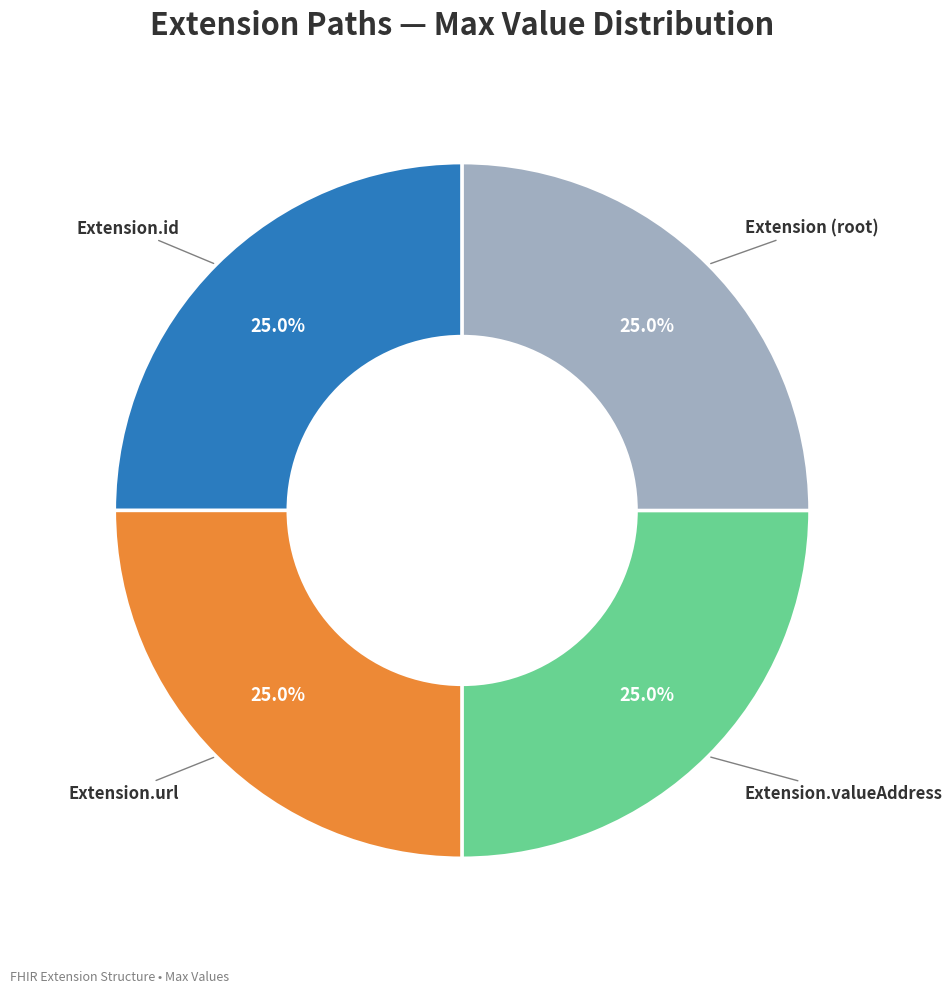

Is there any slice that represents more than half of the pie?

No